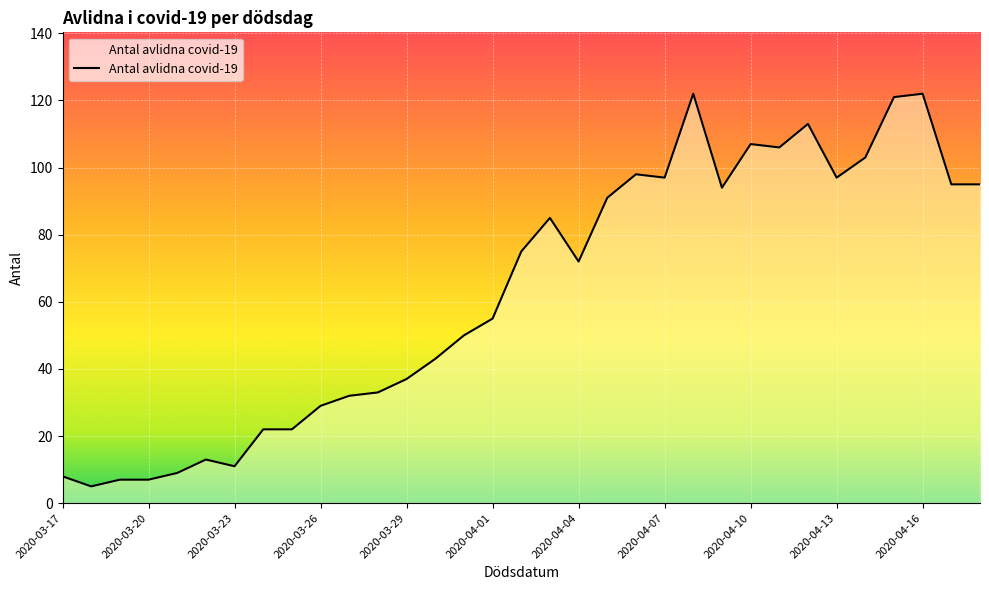

Reading left to right, transcribe all the data shown in this chart.

8	5	7	7	9	13	11	22	22	29	32	33	37	43	50	55	75	85	72	91	98	97	122	94	107	106	113	97	103	121	122	95	95